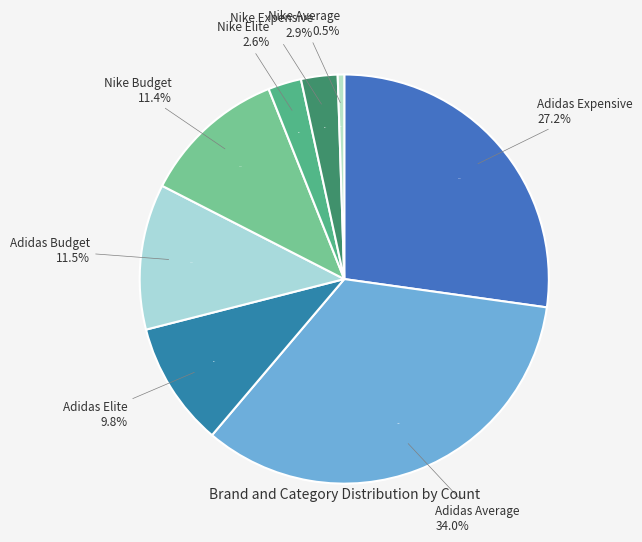

How many slices are in this pie chart?

8